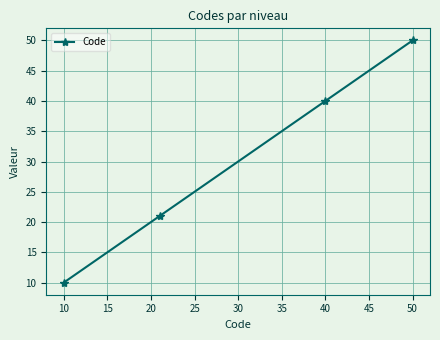

What is the maximum value shown in the chart?

50